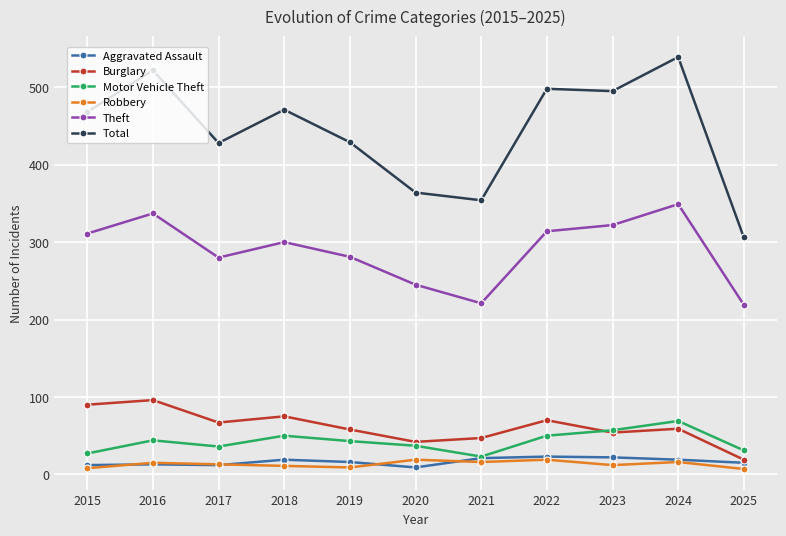

At which category does Theft reach its first local peak?

2016